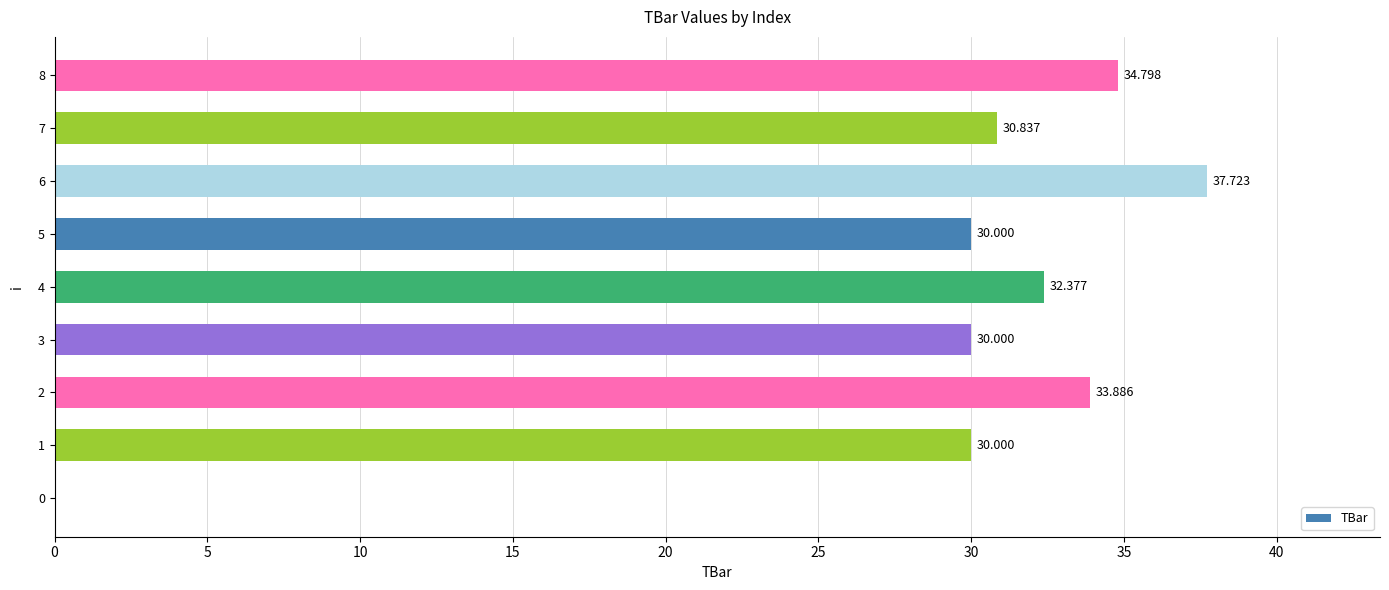

Count the number of data series in this chart.

1